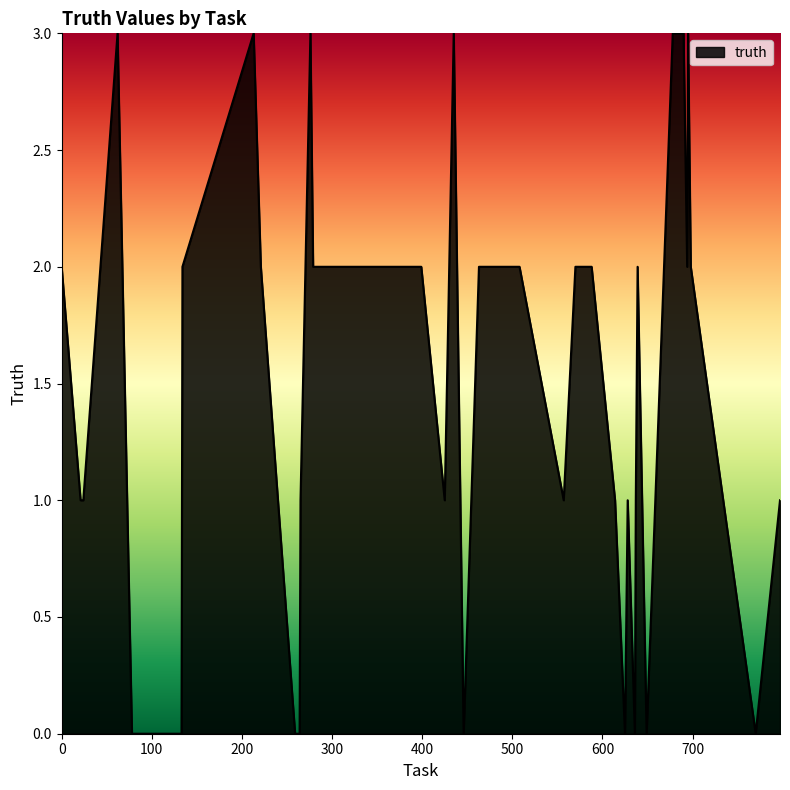

What is the greatest value displayed?

3